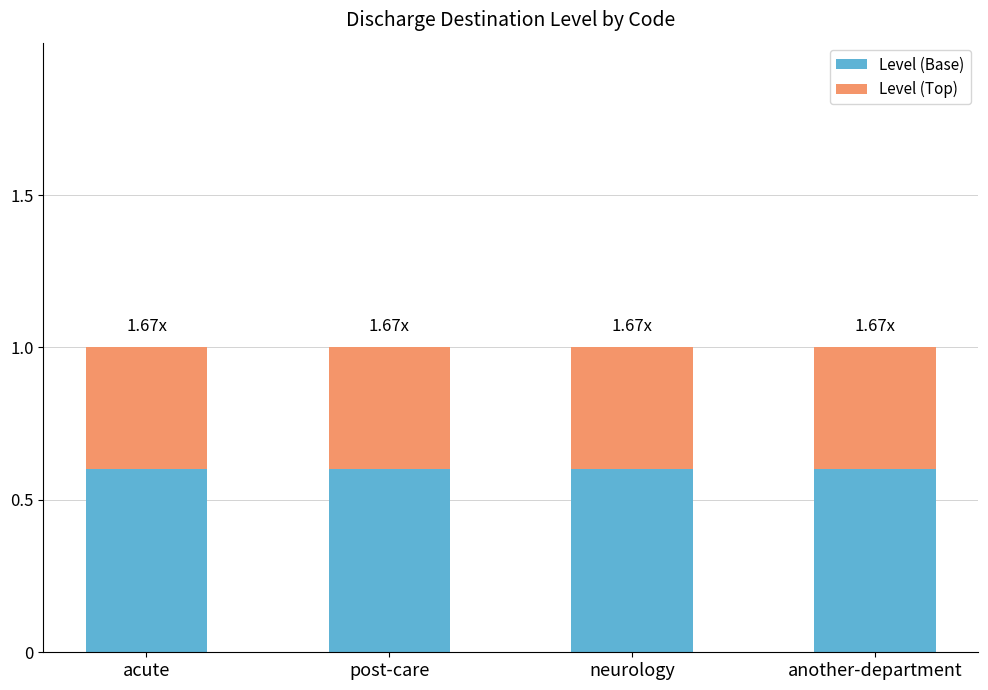

What is the total value across all series at post-care?

1.0